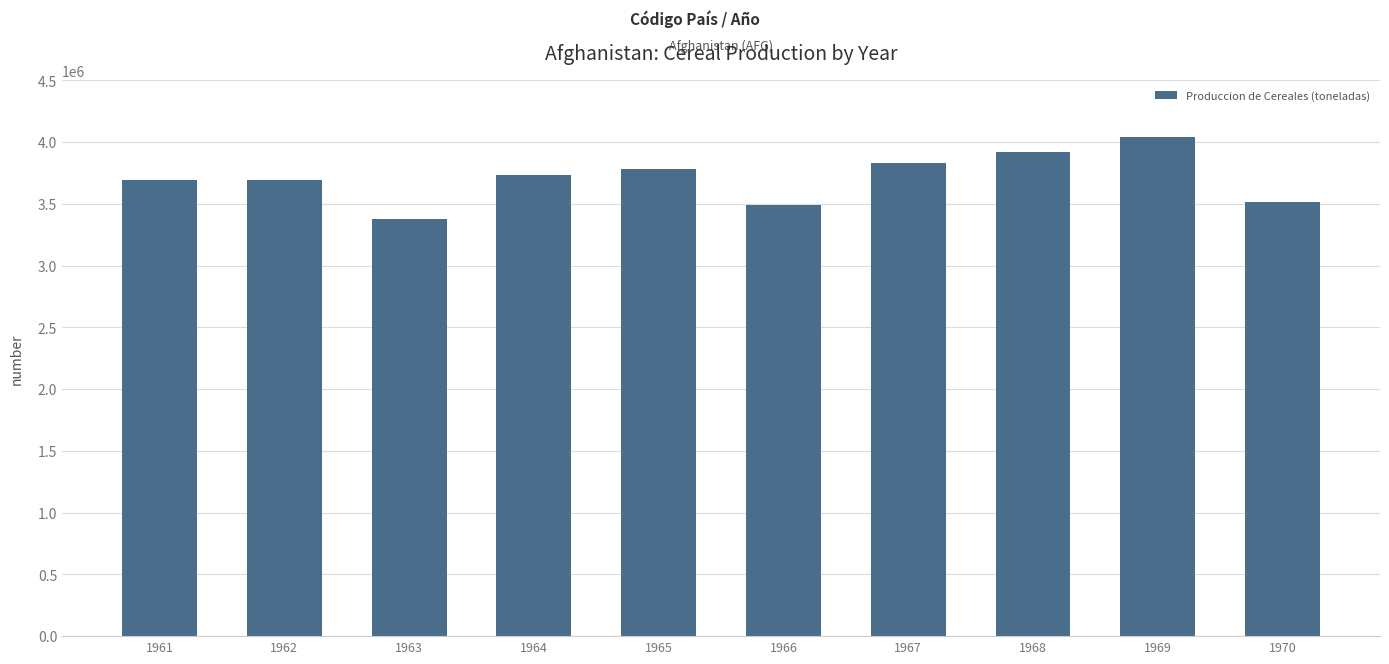

What is the difference between the values at 1965 and 1966?

296000